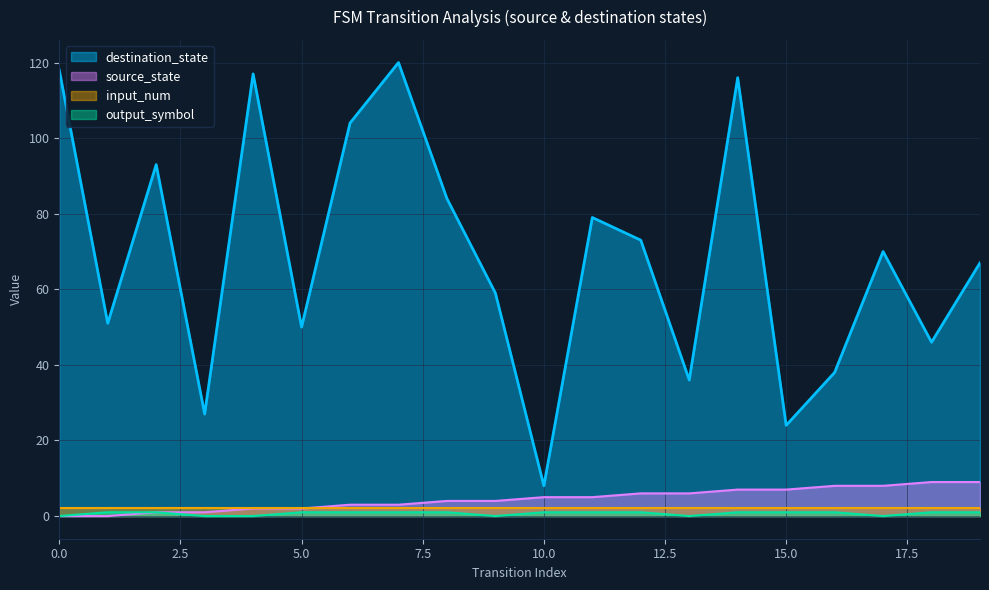

At which label does destination_state reach its minimum?

10.0